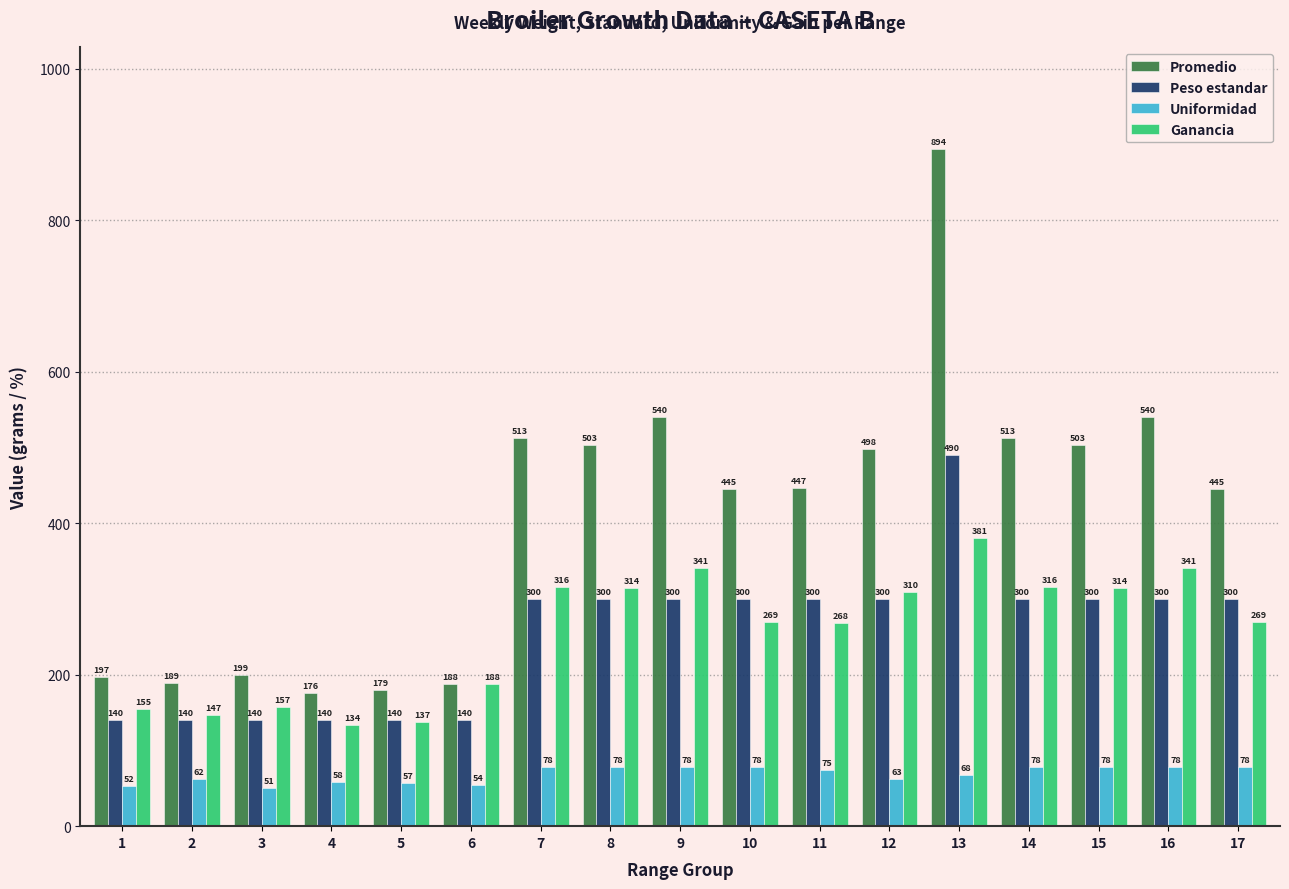

Which series has the largest total across all categories?

Promedio